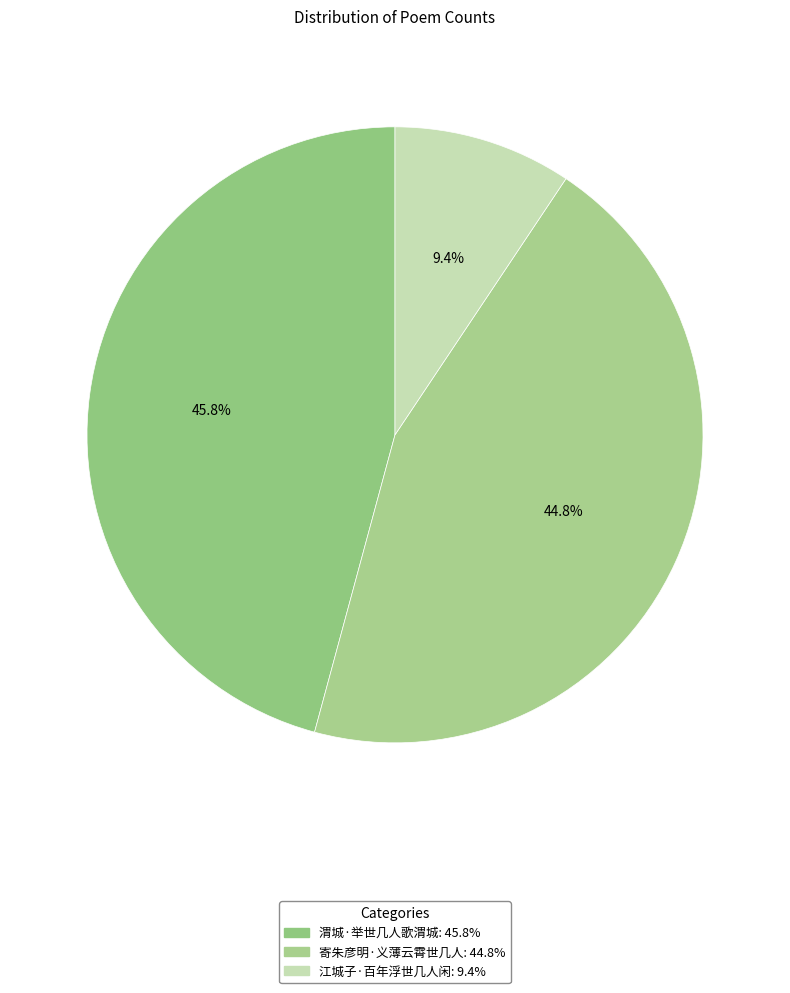

Does 江城子·百年浮世几人闲 account for over 50% of the chart?

No